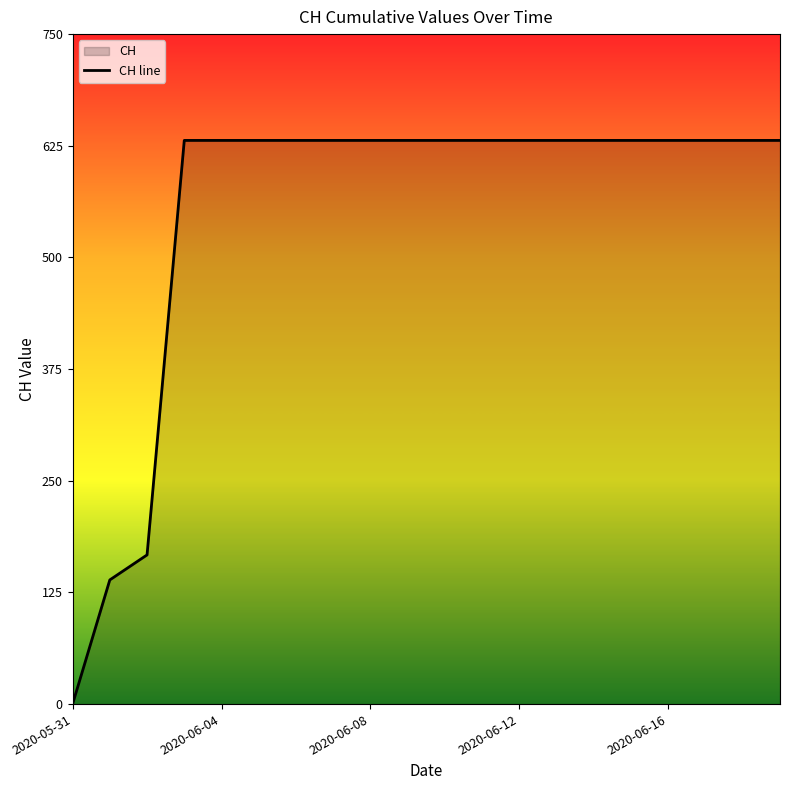

What is the label of the 7th point from the left?

6